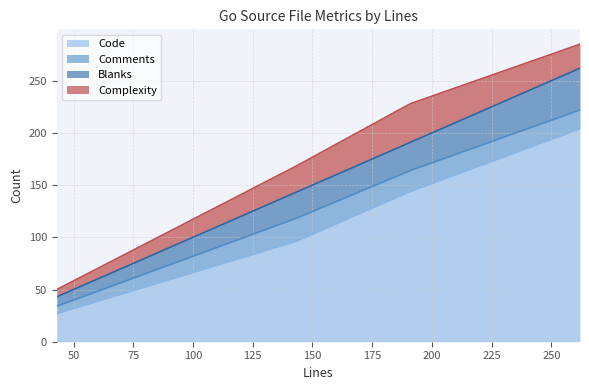

How many lines are shown in the chart?

4